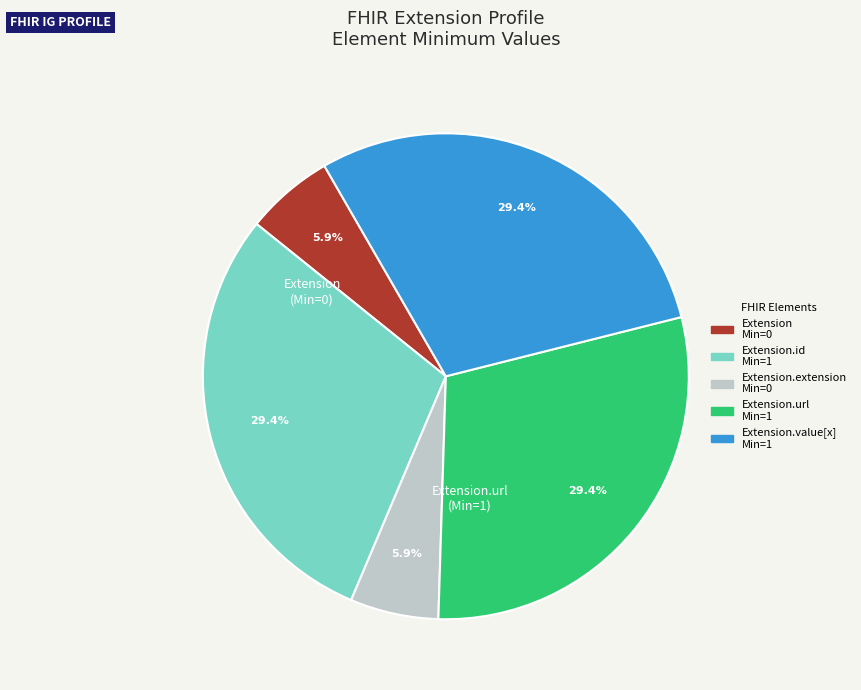

Is there a majority slice in this chart?

No